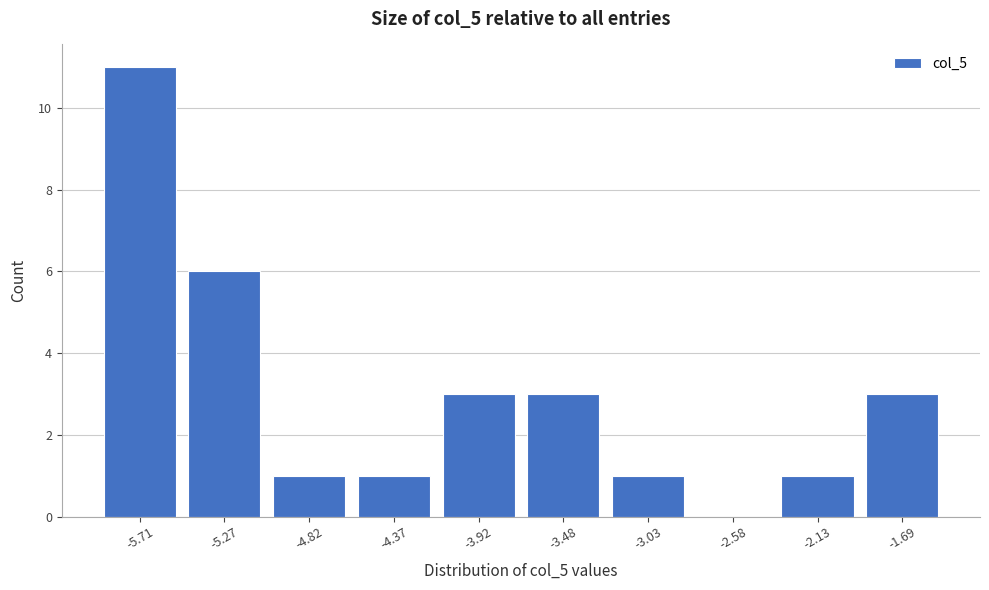

Reading left to right, transcribe all the data shown in this chart.

-5.71=11	-5.27=6	-4.82=1	-4.37=1	-3.92=3	-3.48=3	-3.03=1	-2.58=0	-2.13=1	-1.69=3